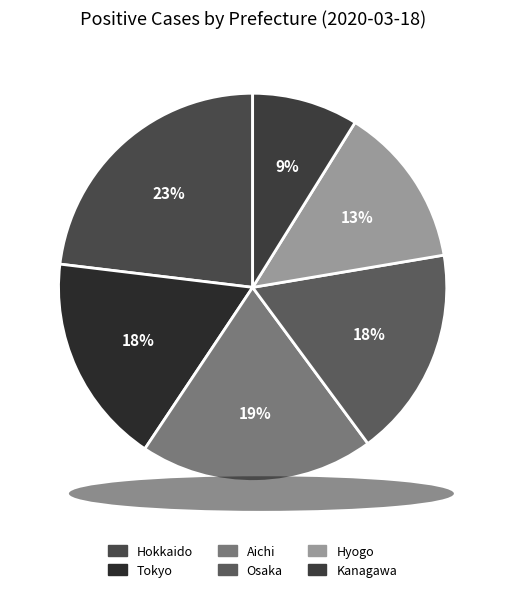

Which category has the smallest portion of the pie?

Kanagawa